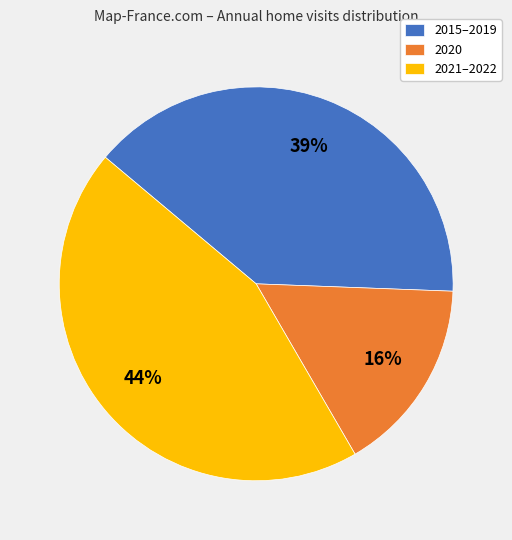

Does 2021–2022 account for over 50% of the chart?

No